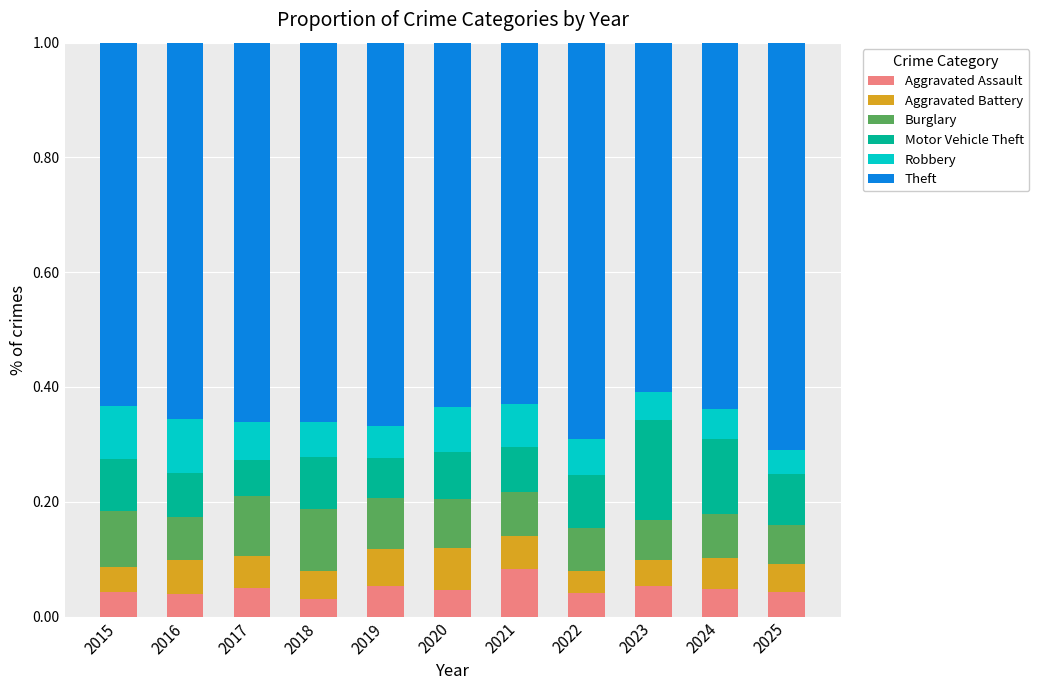

Which category has the highest value in the Aggravated Assault series?

2021